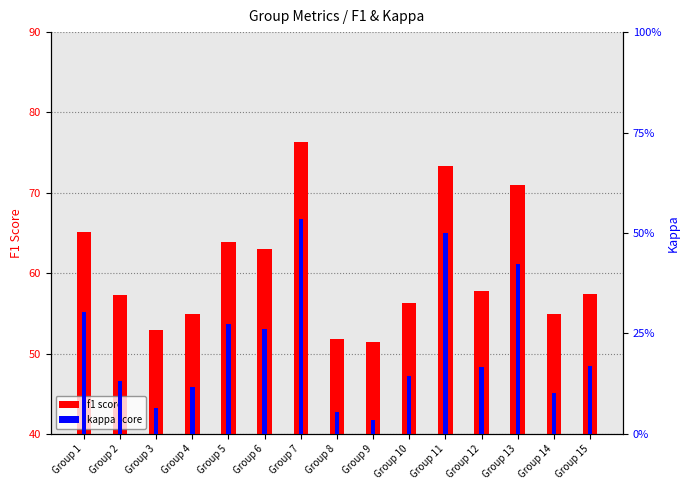

What is the difference between the maximum and minimum values in the f1 series?

24.9